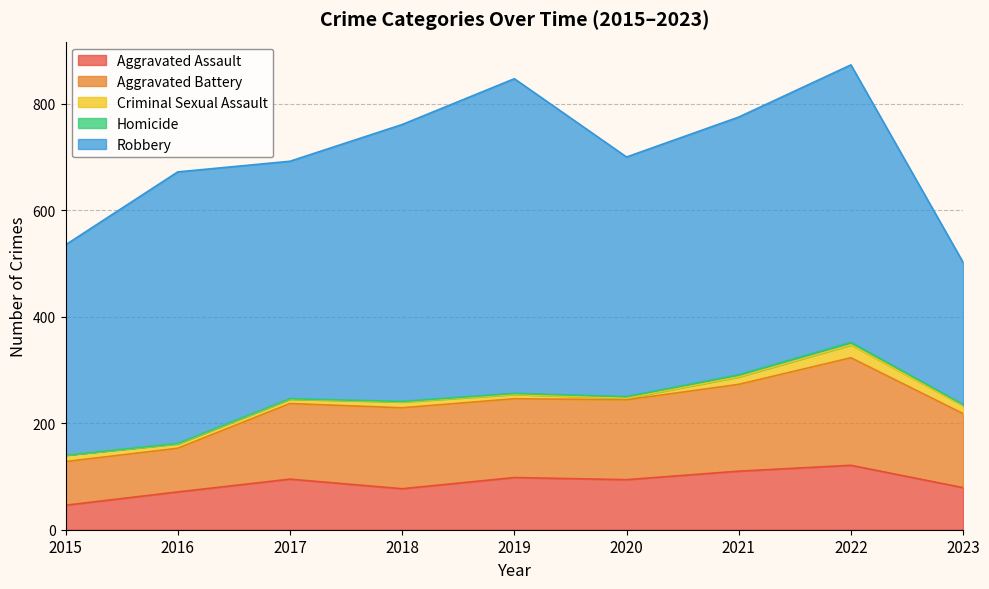

True or false: Homicide and Robbery intersect in this chart.

False